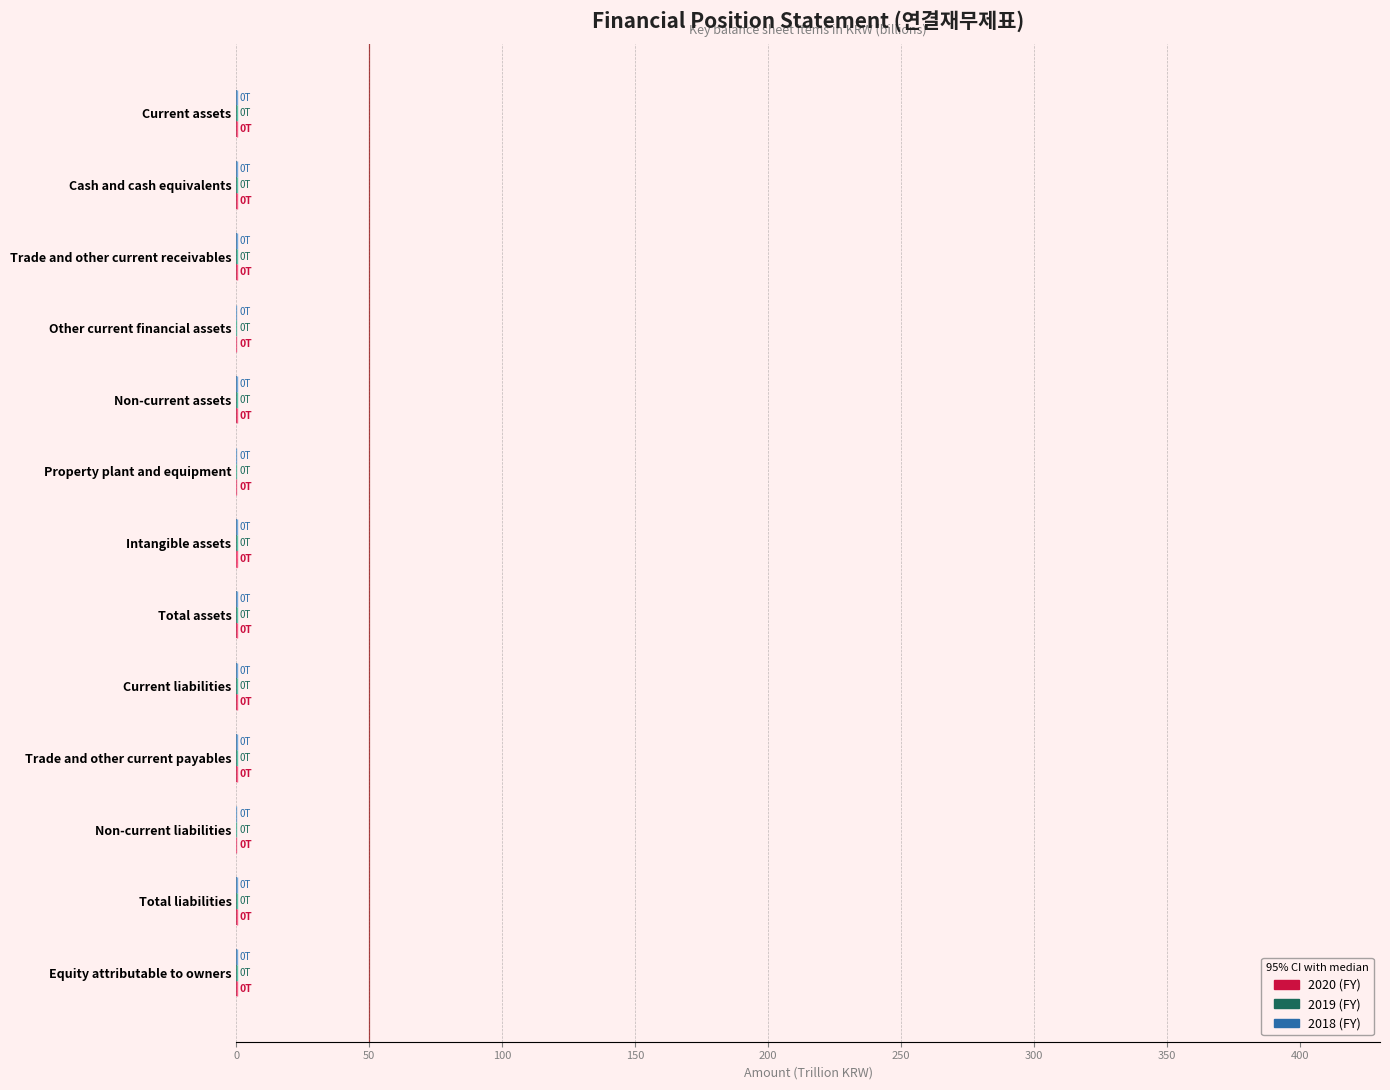

What is the difference between the highest and lowest values at Current assets?

0.2